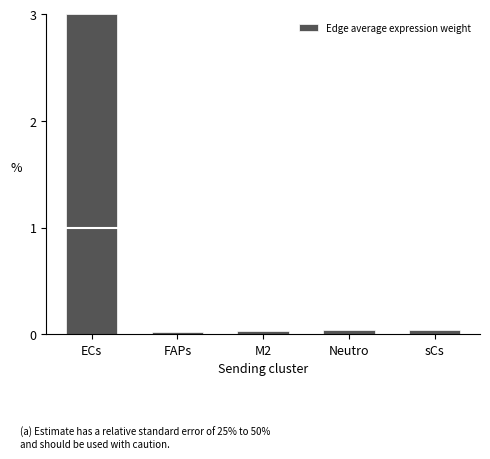

Read the value at ECs.

3.0